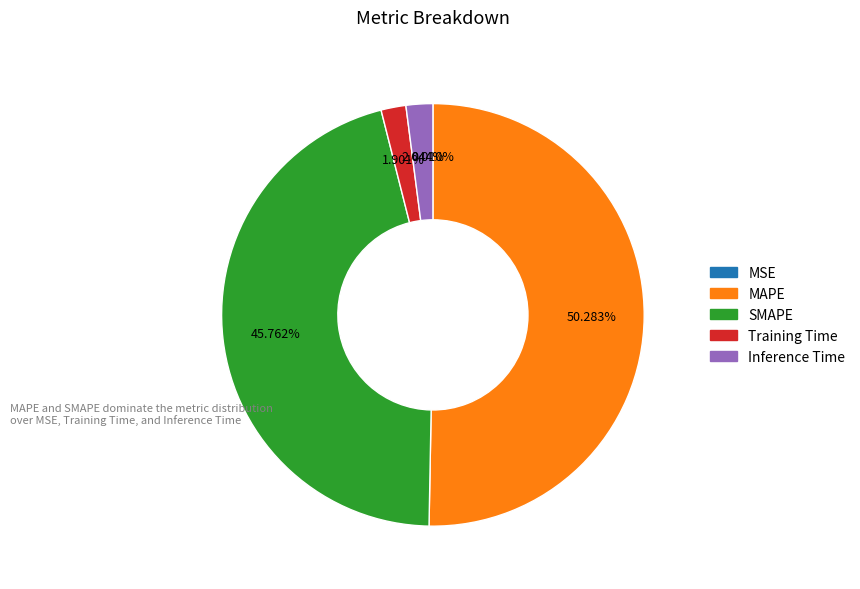

Does Inference Time represent more than half of the total?

No